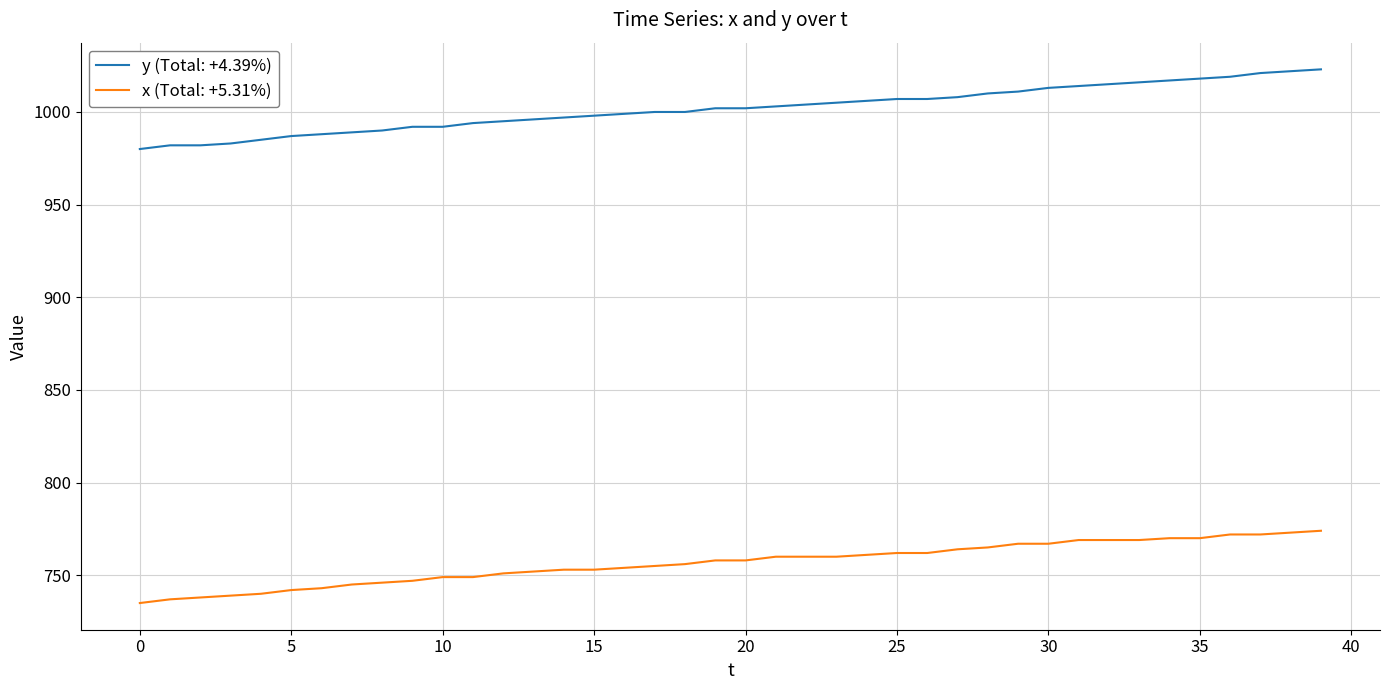

Which series has the widest spread of values?

y (Total: +4.39%)